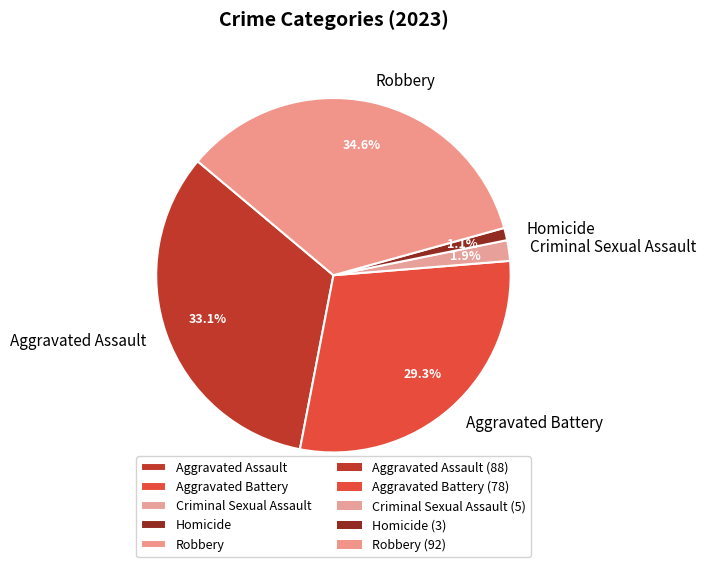

True or false: Homicide accounts for 7% of the total.

False